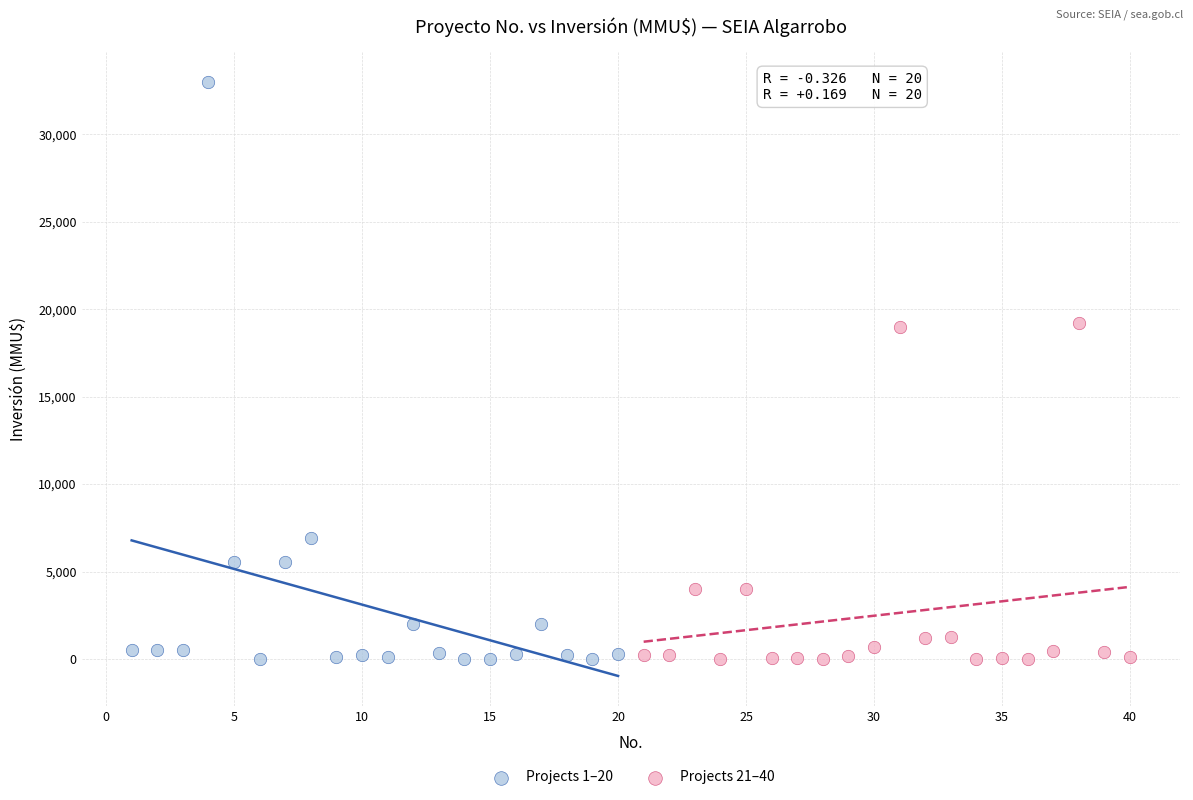

Which series contains the highest Y value?

Projects 1–20